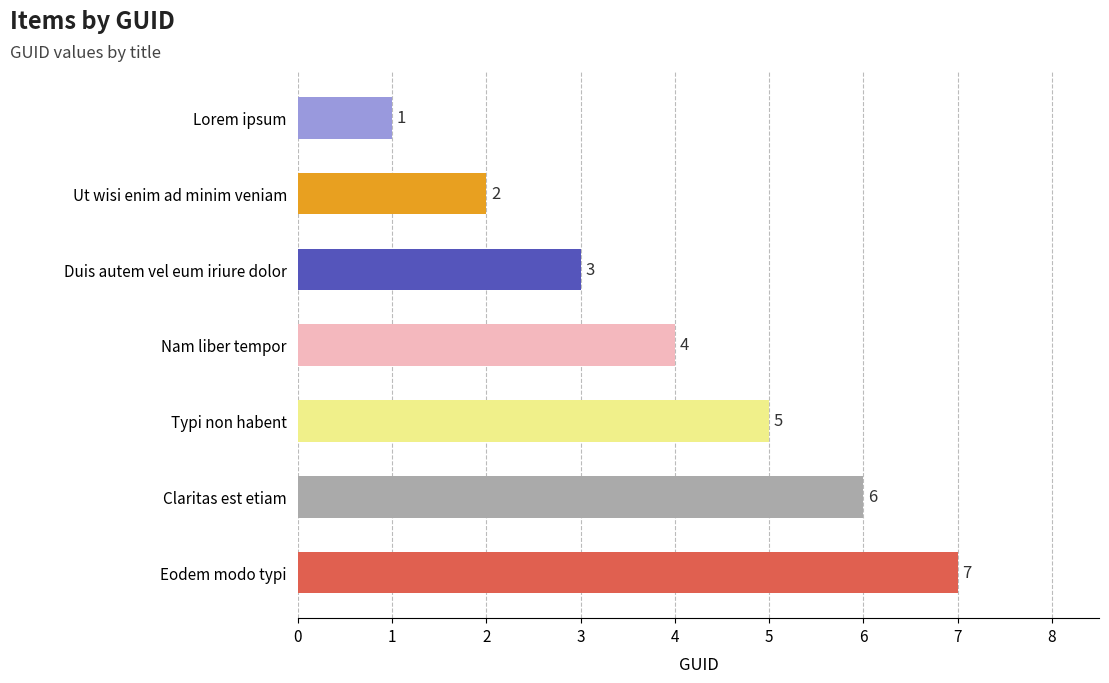

Which label corresponds to the smallest value in the chart?

Lorem ipsum